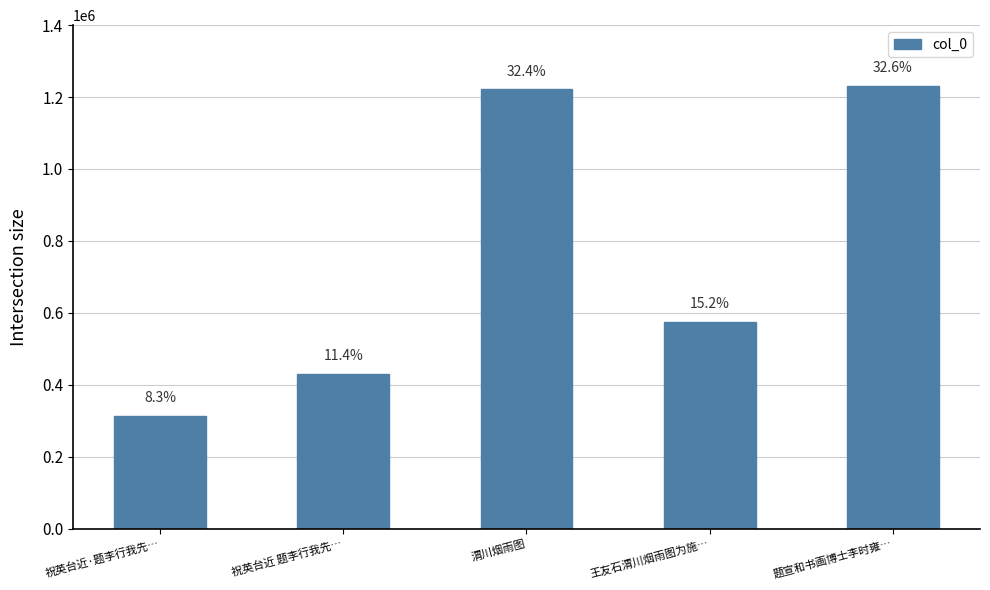

Are the bars horizontal?

No